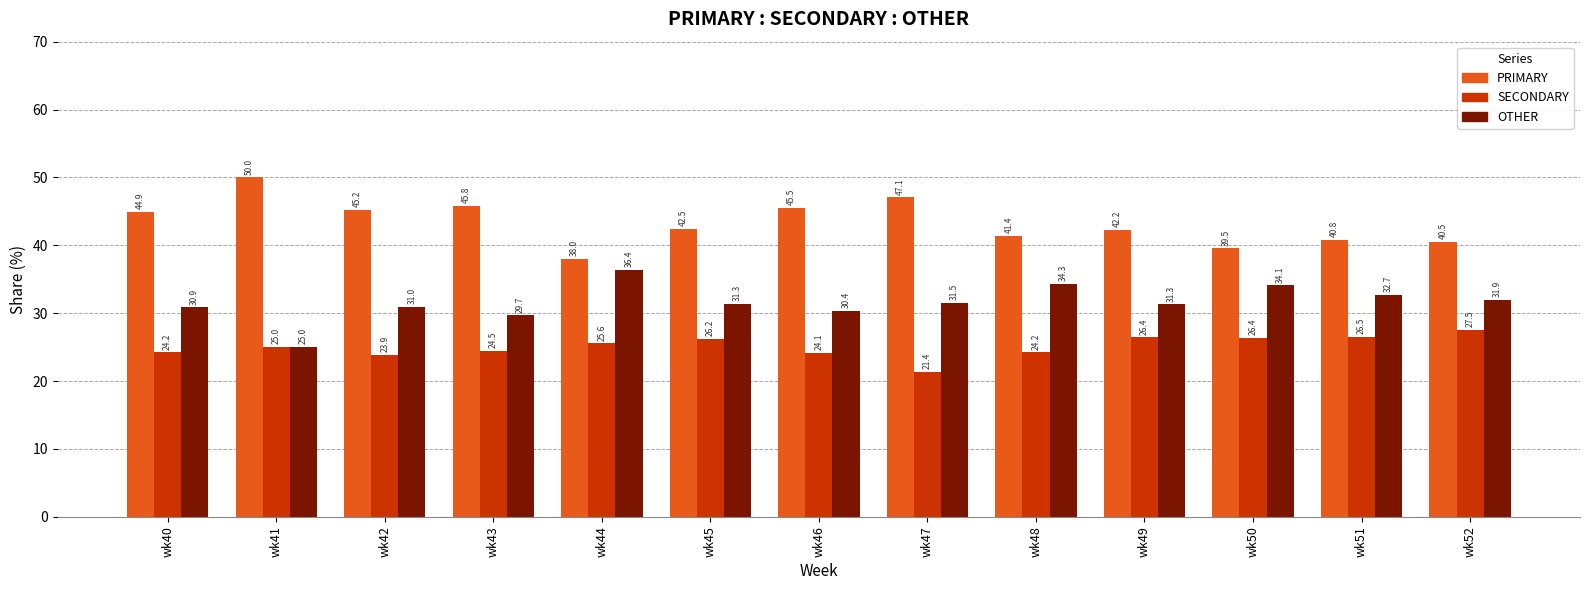

Where is OTHER nearest to the value 30?

wk43